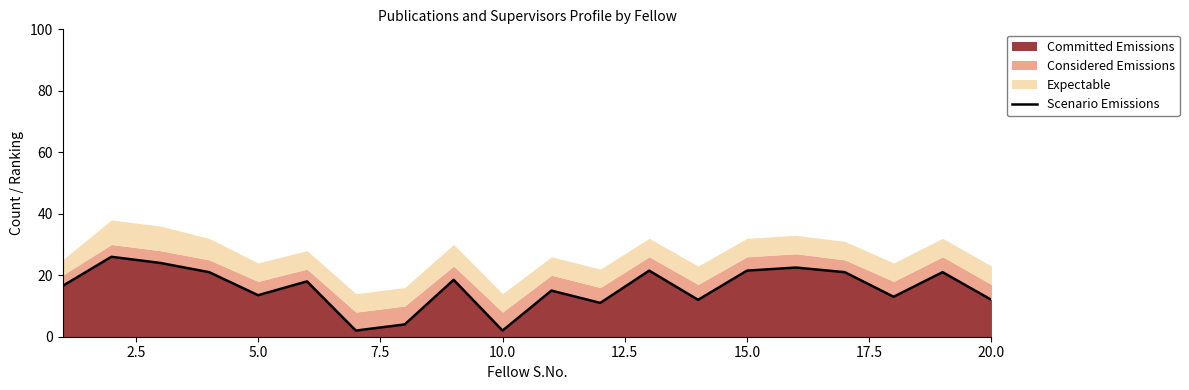

True or false: there are more than 1 points higher than both neighbors.

True